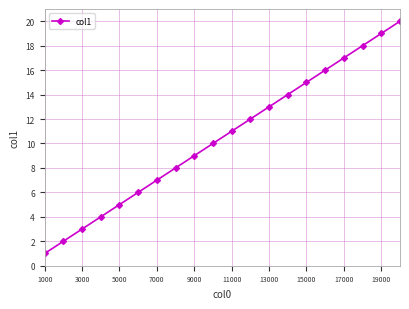

What is the difference between the maximum and minimum values?

19